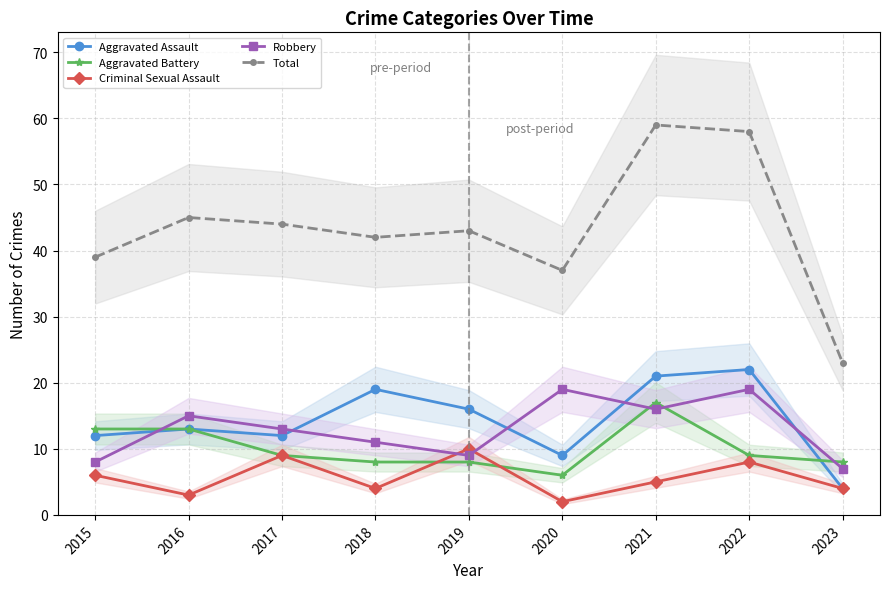

True or false: Robbery and Aggravated Assault intersect in this chart.

True